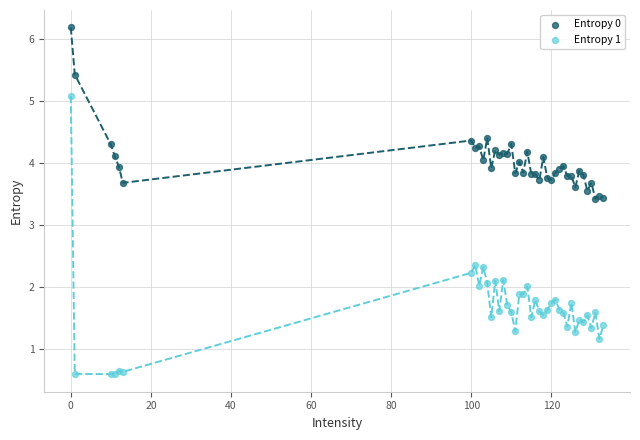

Which series reaches the minimum Y coordinate?

Entropy 1